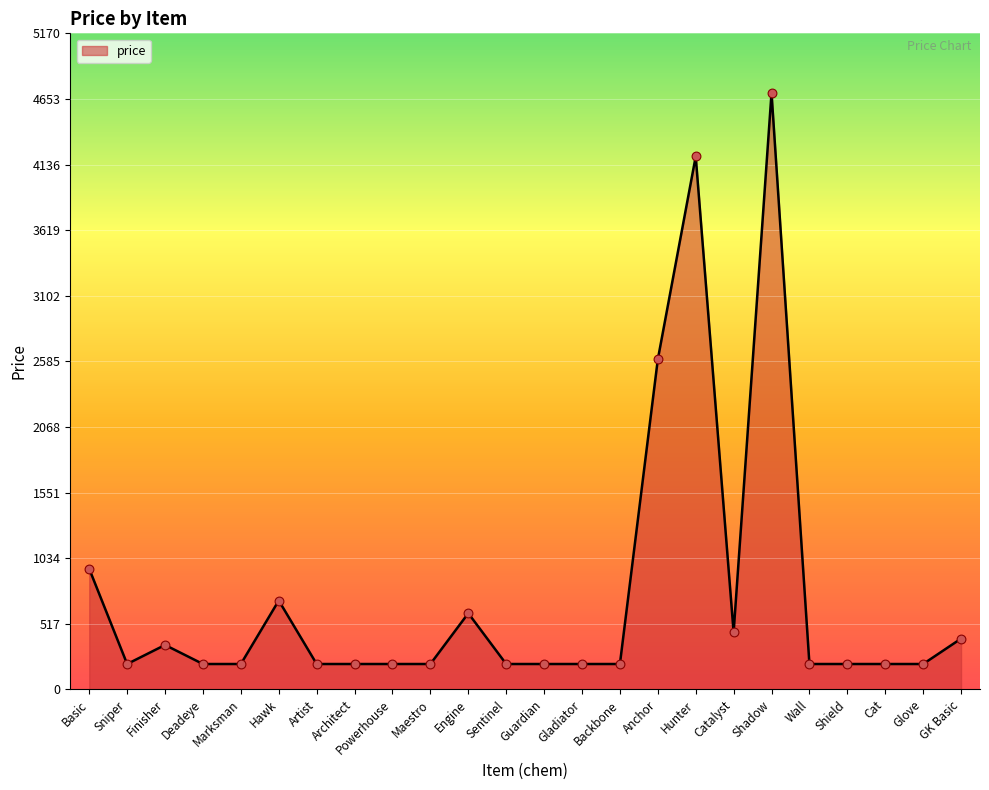

Approximately how many times larger is the value at Shadow compared to Catalyst?

10.4